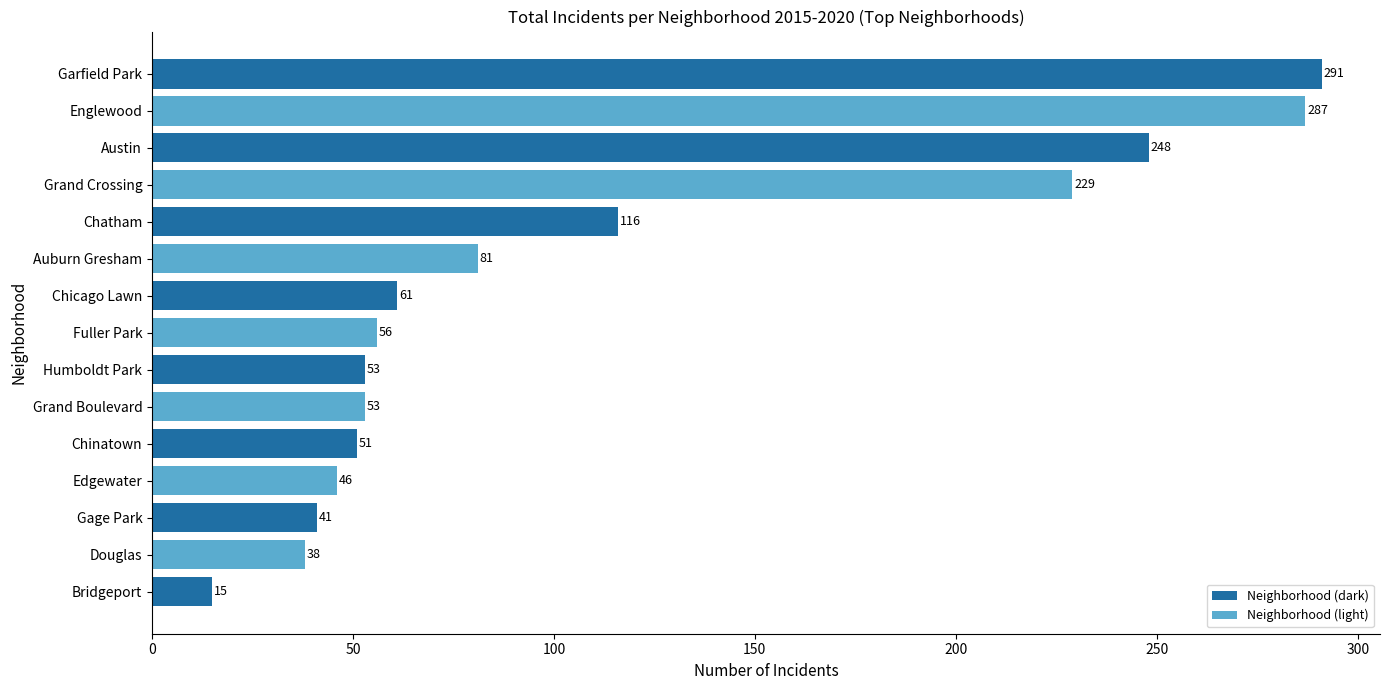

What is the ratio of the value at Douglas to the value at Chicago Lawn?

0.6